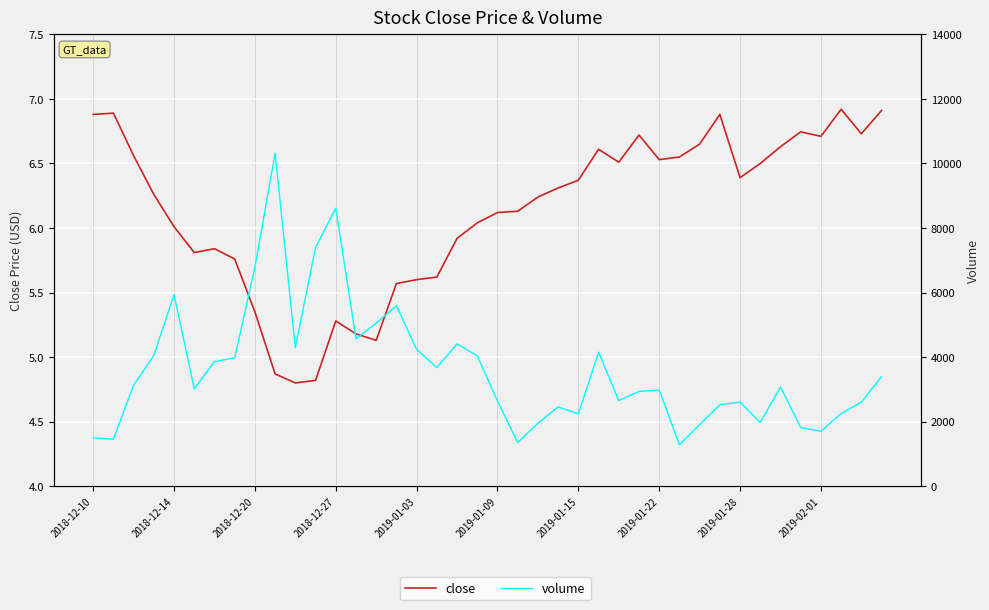

What is the spread (max minus min) of values at 34?

3068.4